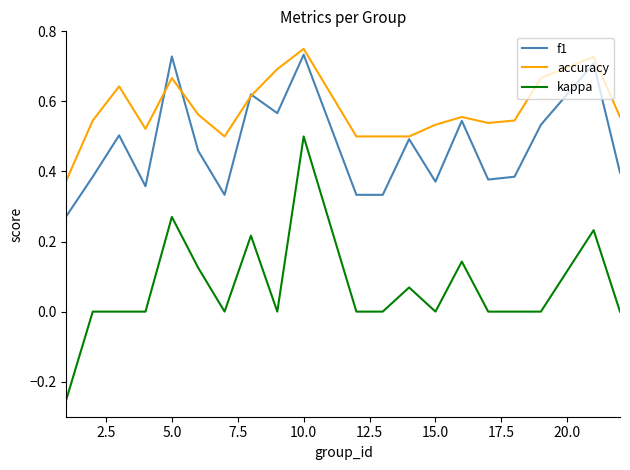

True or false: kappa and accuracy intersect in this chart.

False